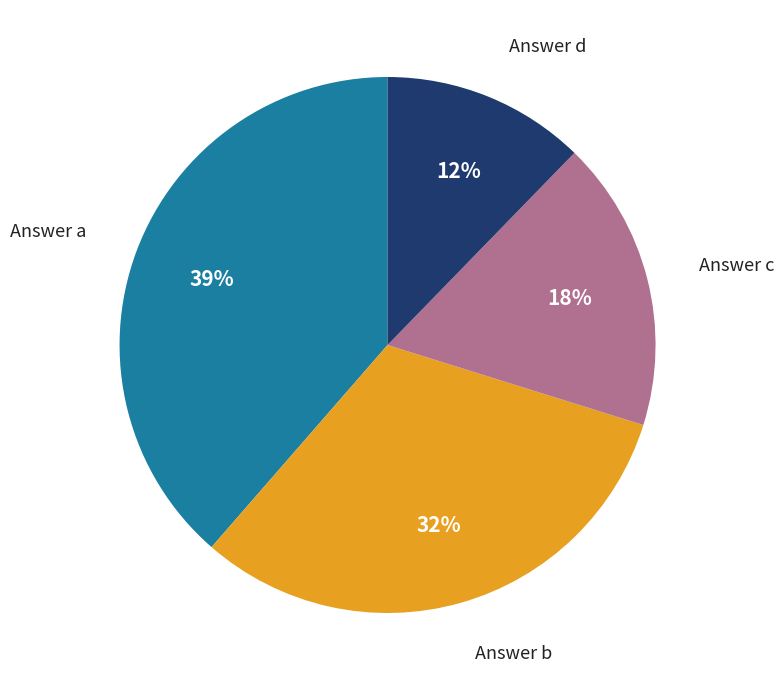

To the nearest percent, what is the average slice percentage?

25%